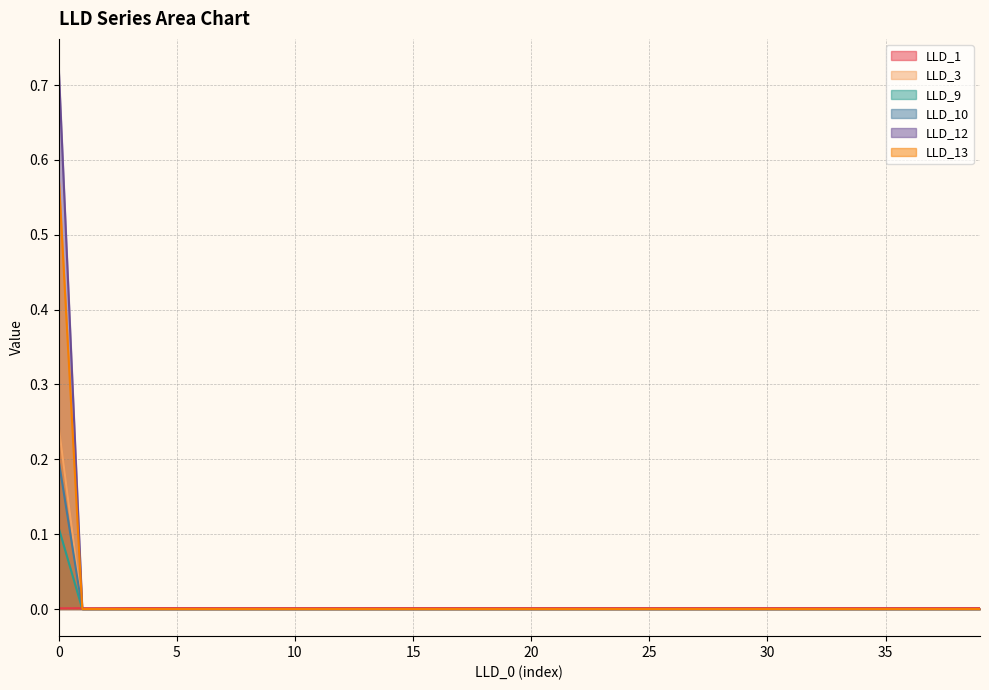

Reading left to right, transcribe all the data shown in this chart.

LLD_1: 0=0.0	1=0.0	2=0.0	3=0.0	4=0.0	5=0.0	6=0.0	7=0.0	8=0.0	9=0.0	10=0.0	11=0.0	12=0.0	13=0.0	14=0.0	15=0.0	16=0.0	17=0.0	18=0.0	19=0.0	20=0.0	21=0.0	22=0.0	23=0.0	24=0.0	25=0.0	26=0.0	27=0.0	28=0.0	29=0.0	30=0.0	31=0.0	32=0.0	33=0.0	34=0.0	35=0.0	36=0.0	37=0.0	38=0.0	39=0.0
LLD_3: 0=0.2	1=0.0	2=0.0	3=0.0	4=0.0	5=0.0	6=0.0	7=0.0	8=0.0	9=0.0	10=0.0	11=0.0	12=0.0	13=0.0	14=0.0	15=0.0	16=0.0	17=0.0	18=0.0	19=0.0	20=0.0	21=0.0	22=0.0	23=0.0	24=0.0	25=0.0	26=0.0	27=0.0	28=0.0	29=0.0	30=0.0	31=0.0	32=0.0	33=0.0	34=0.0	35=0.0	36=0.0	37=0.0	38=0.0	39=0.0
LLD_9: 0=0.1	1=0.0	2=0.0	3=0.0	4=0.0	5=0.0	6=0.0	7=0.0	8=0.0	9=0.0	10=0.0	11=0.0	12=0.0	13=0.0	14=0.0	15=0.0	16=0.0	17=0.0	18=0.0	19=0.0	20=0.0	21=0.0	22=0.0	23=0.0	24=0.0	25=0.0	26=0.0	27=0.0	28=0.0	29=0.0	30=0.0	31=0.0	32=0.0	33=0.0	34=0.0	35=0.0	36=0.0	37=0.0	38=0.0	39=0.0
LLD_10: 0=0.2	1=0.0	2=0.0	3=0.0	4=0.0	5=0.0	6=0.0	7=0.0	8=0.0	9=0.0	10=0.0	11=0.0	12=0.0	13=0.0	14=0.0	15=0.0	16=0.0	17=0.0	18=0.0	19=0.0	20=0.0	21=0.0	22=0.0	23=0.0	24=0.0	25=0.0	26=0.0	27=0.0	28=0.0	29=0.0	30=0.0	31=0.0	32=0.0	33=0.0	34=0.0	35=0.0	36=0.0	37=0.0	38=0.0	39=0.0
LLD_12: 0=0.7	1=0.0	2=0.0	3=0.0	4=0.0	5=0.0	6=0.0	7=0.0	8=0.0	9=0.0	10=0.0	11=0.0	12=0.0	13=0.0	14=0.0	15=0.0	16=0.0	17=0.0	18=0.0	19=0.0	20=0.0	21=0.0	22=0.0	23=0.0	24=0.0	25=0.0	26=0.0	27=0.0	28=0.0	29=0.0	30=0.0	31=0.0	32=0.0	33=0.0	34=0.0	35=0.0	36=0.0	37=0.0	38=0.0	39=0.0
LLD_13: 0=0.6	1=0.0	2=0.0	3=0.0	4=0.0	5=0.0	6=0.0	7=0.0	8=0.0	9=0.0	10=0.0	11=0.0	12=0.0	13=0.0	14=0.0	15=0.0	16=0.0	17=0.0	18=0.0	19=0.0	20=0.0	21=0.0	22=0.0	23=0.0	24=0.0	25=0.0	26=0.0	27=0.0	28=0.0	29=0.0	30=0.0	31=0.0	32=0.0	33=0.0	34=0.0	35=0.0	36=0.0	37=0.0	38=0.0	39=0.0